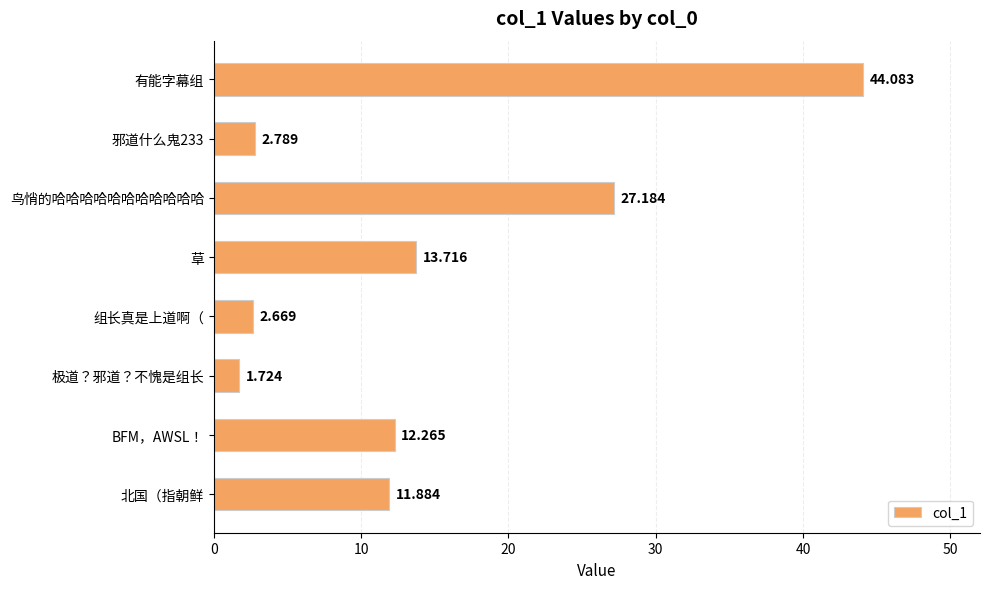

Are the bars horizontal?

Yes